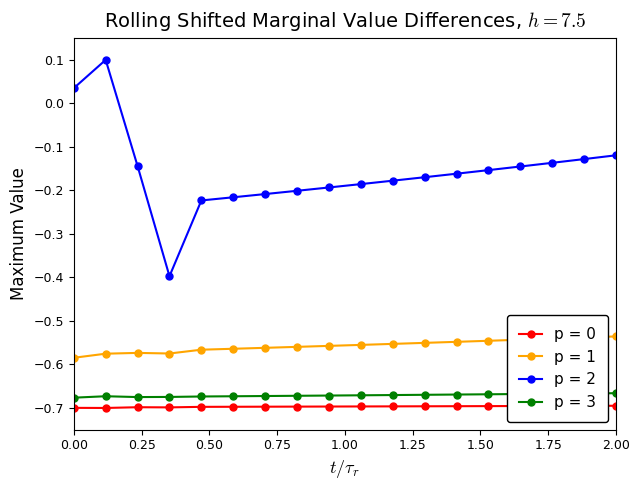

True or false: p = 3 and p = 0 cross at least once.

False